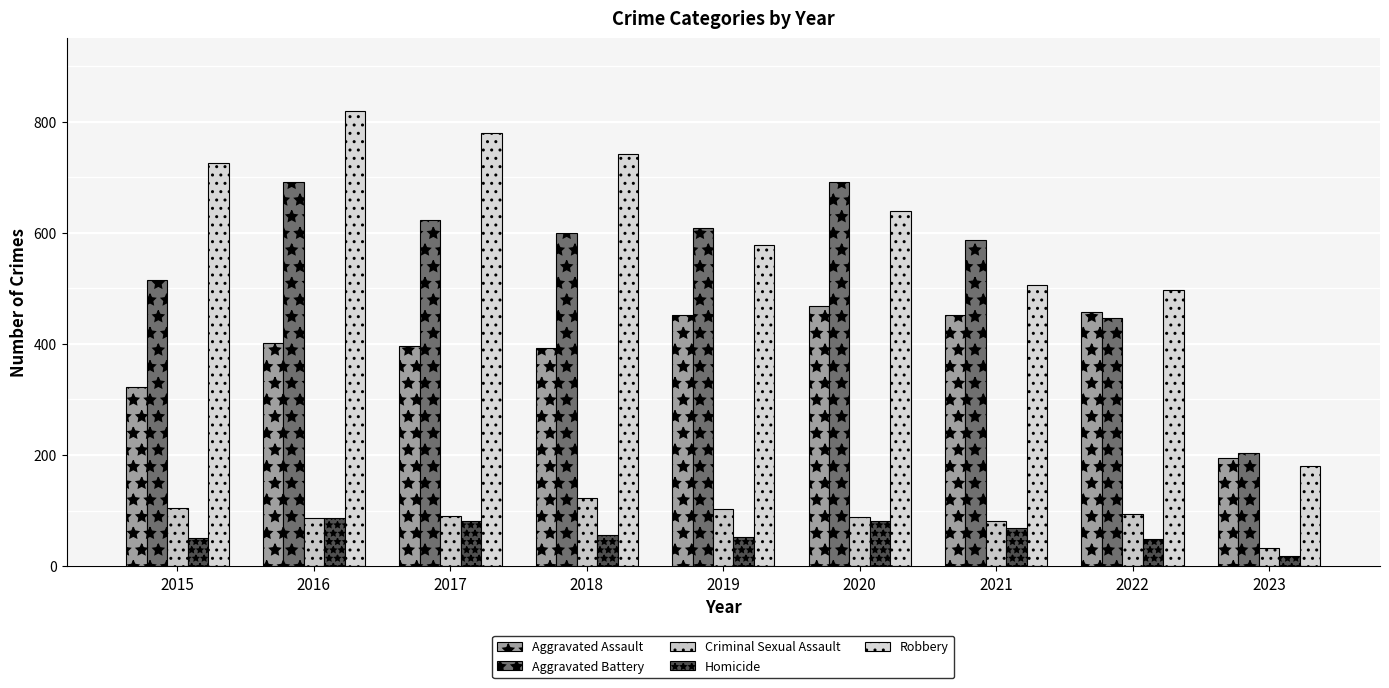

Is it true that Aggravated Assault equals 396 at 2017?

True